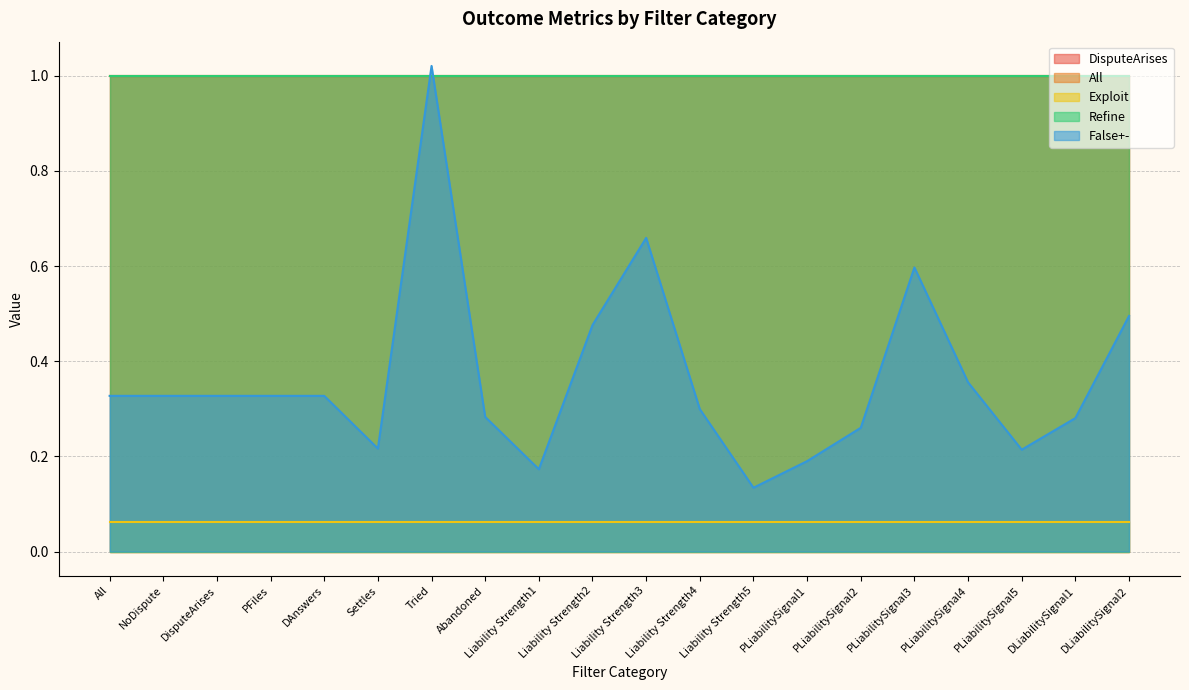

True or false: Refine and All cross at least once.

False